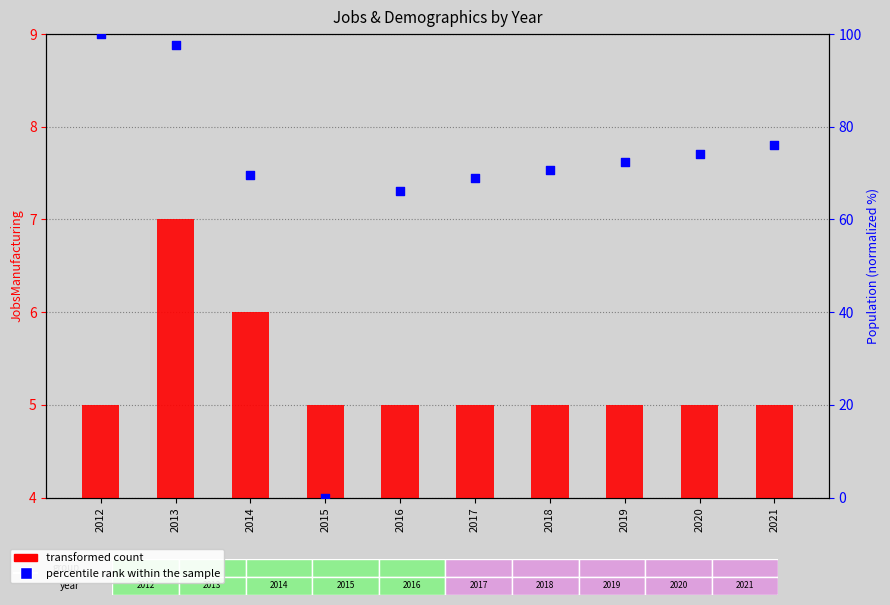

At which category is the sum across all series the highest?

2012